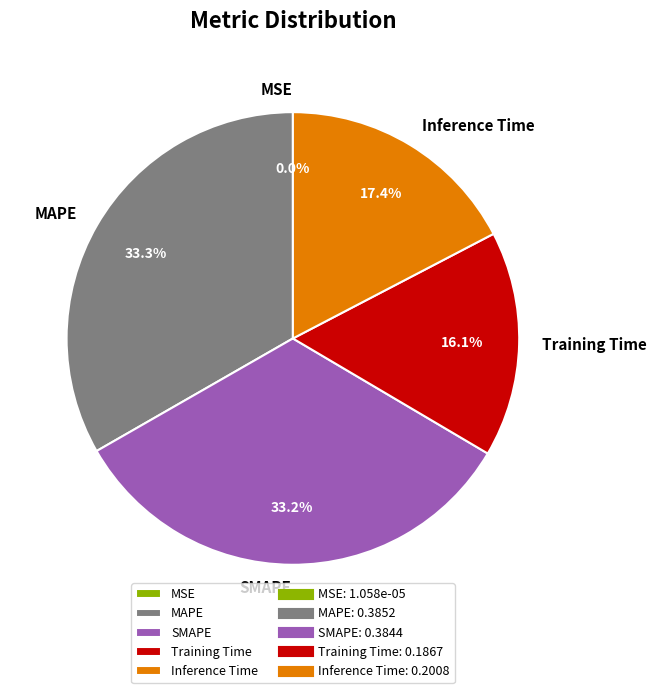

Is it true that SMAPE is 19% of the pie?

False